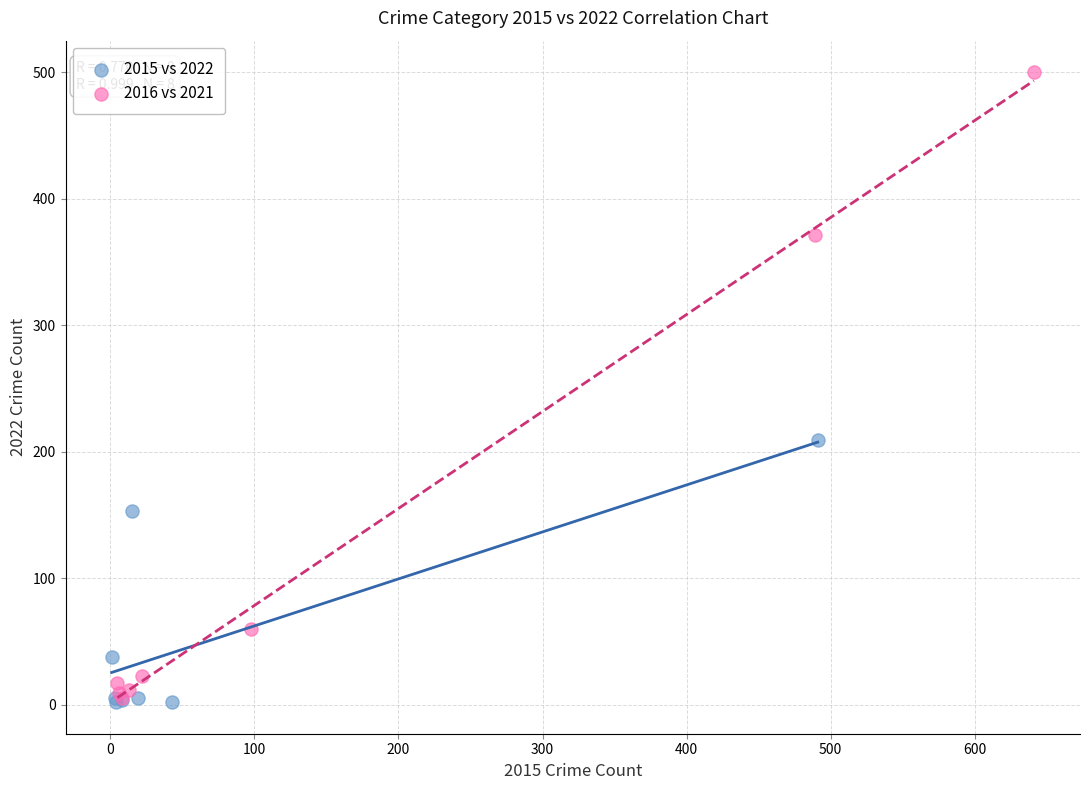

Which series has the widest spread of Y values?

2016 vs 2021